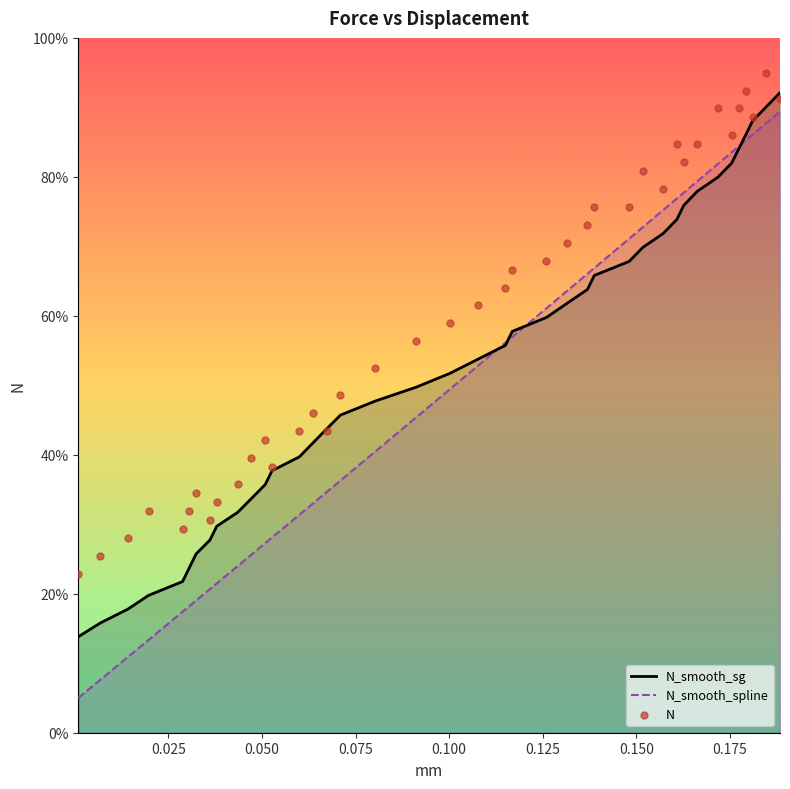

What are all the series names shown in the legend?

N_smooth_sg, N_smooth_spline, N